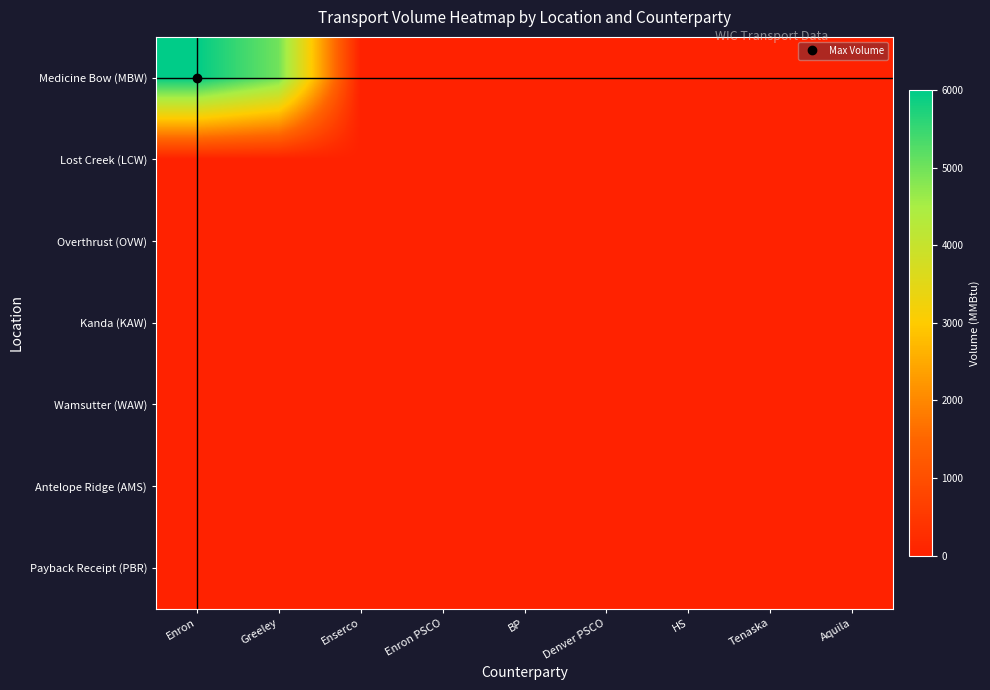

Reading left to right, transcribe all the data shown in this chart.

Medicine Bow (MBW): Enron=5990	Greeley=5000	Enserco=0	Enron PSCO=0	BP=0	Denver PSCO=0	HS=0	Tenaska=0	Aquila=0
Lost Creek (LCW): Enron=0	Greeley=0	Enserco=0	Enron PSCO=0	BP=0	Denver PSCO=0	HS=0	Tenaska=0	Aquila=0
Overthrust (OVW): Enron=0	Greeley=0	Enserco=0	Enron PSCO=0	BP=0	Denver PSCO=0	HS=0	Tenaska=0	Aquila=0
Kanda (KAW): Enron=0	Greeley=0	Enserco=0	Enron PSCO=0	BP=0	Denver PSCO=0	HS=0	Tenaska=0	Aquila=0
Wamsutter (WAW): Enron=0	Greeley=0	Enserco=0	Enron PSCO=0	BP=0	Denver PSCO=0	HS=0	Tenaska=0	Aquila=0
Antelope Ridge (AMS): Enron=0	Greeley=0	Enserco=0	Enron PSCO=0	BP=0	Denver PSCO=0	HS=0	Tenaska=0	Aquila=0
Payback Receipt (PBR): Enron=0	Greeley=0	Enserco=0	Enron PSCO=0	BP=0	Denver PSCO=0	HS=0	Tenaska=0	Aquila=0